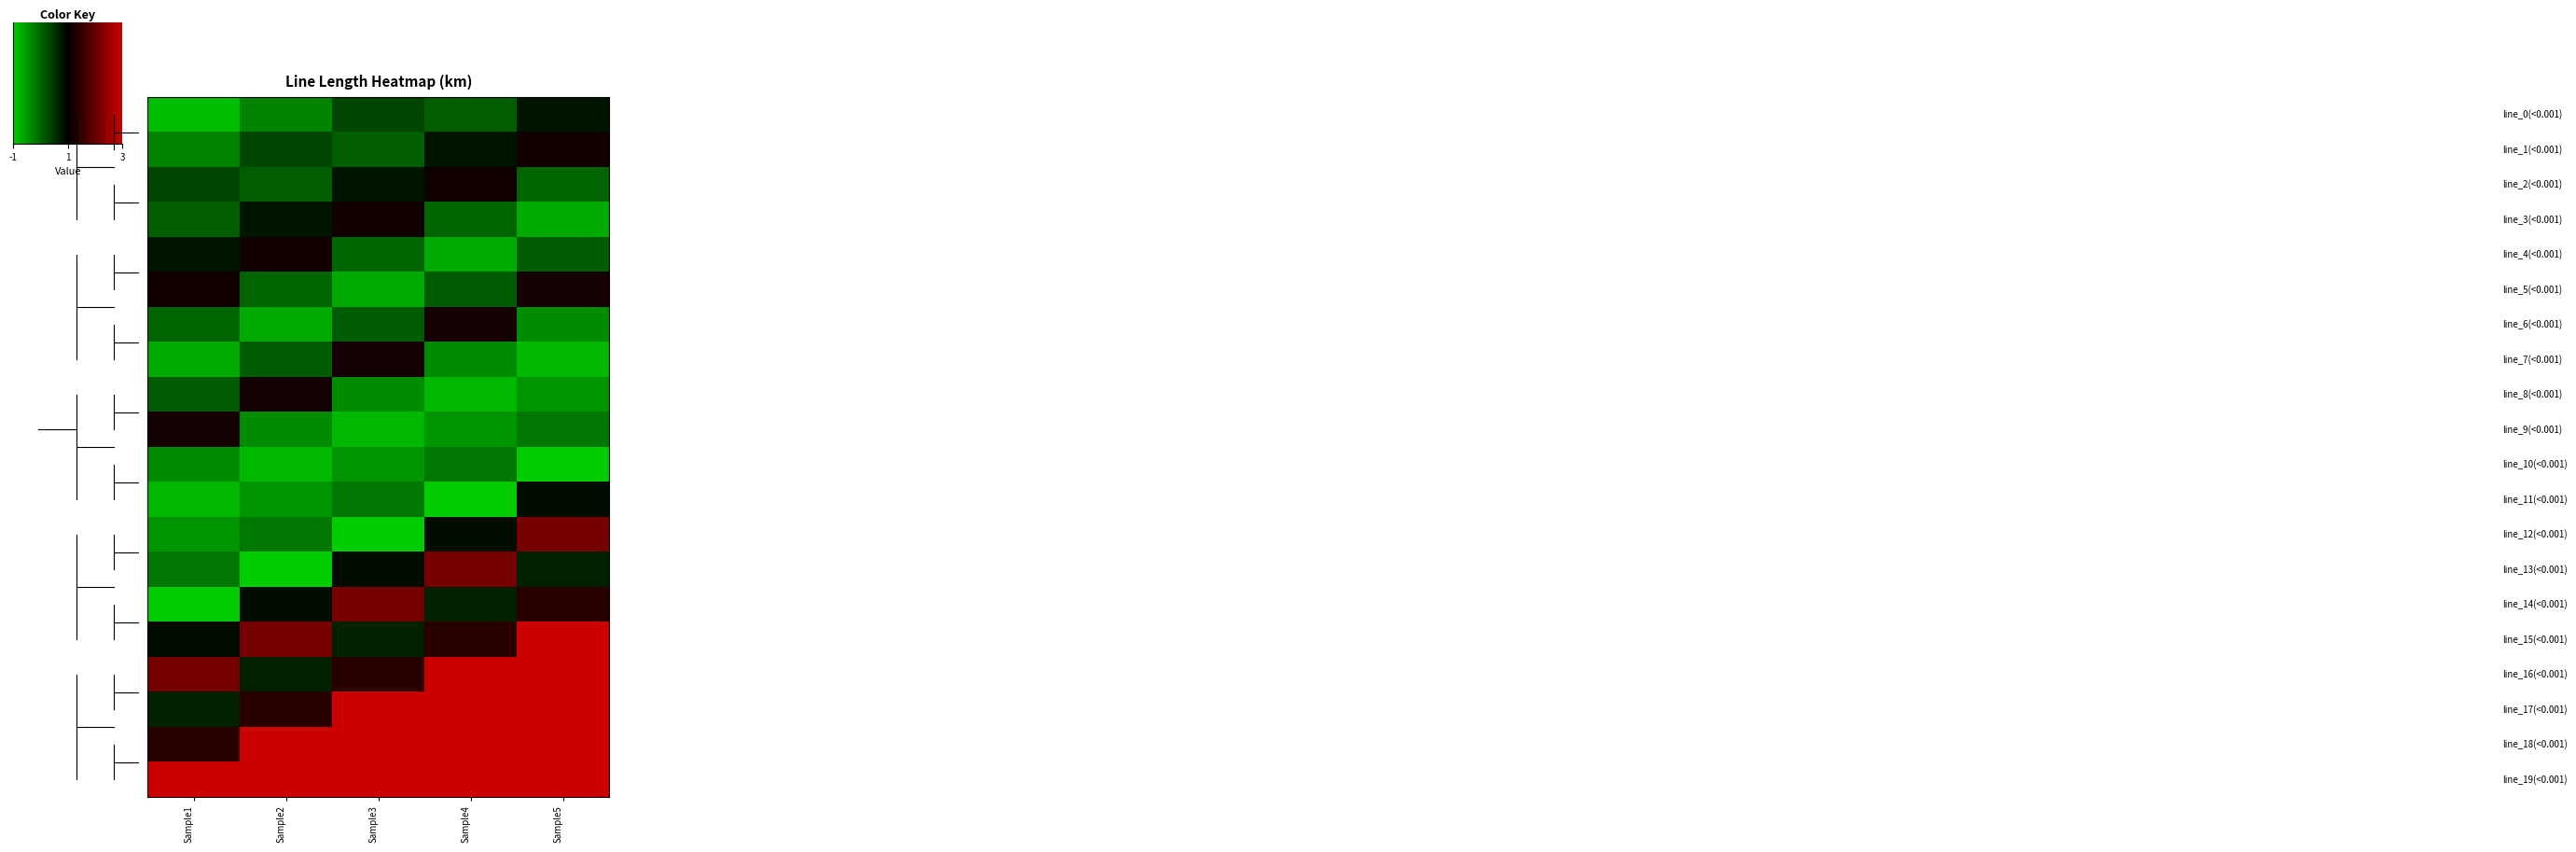

How many distinct data groups are displayed?

20